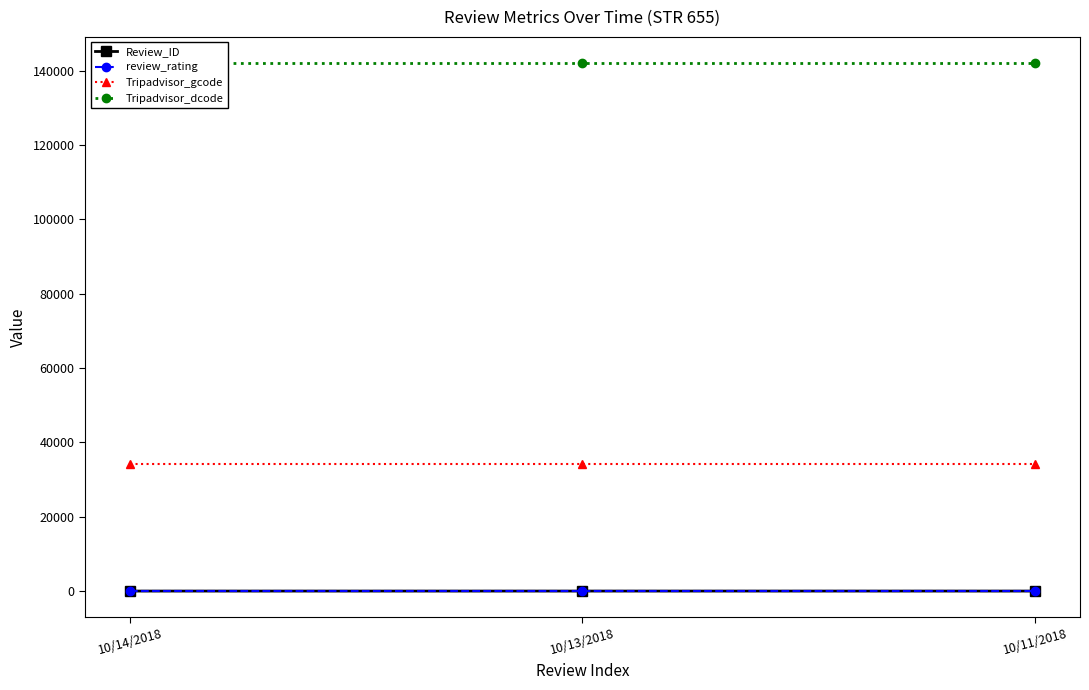

Between 10/13/2018 and 10/11/2018, which is larger?

10/11/2018